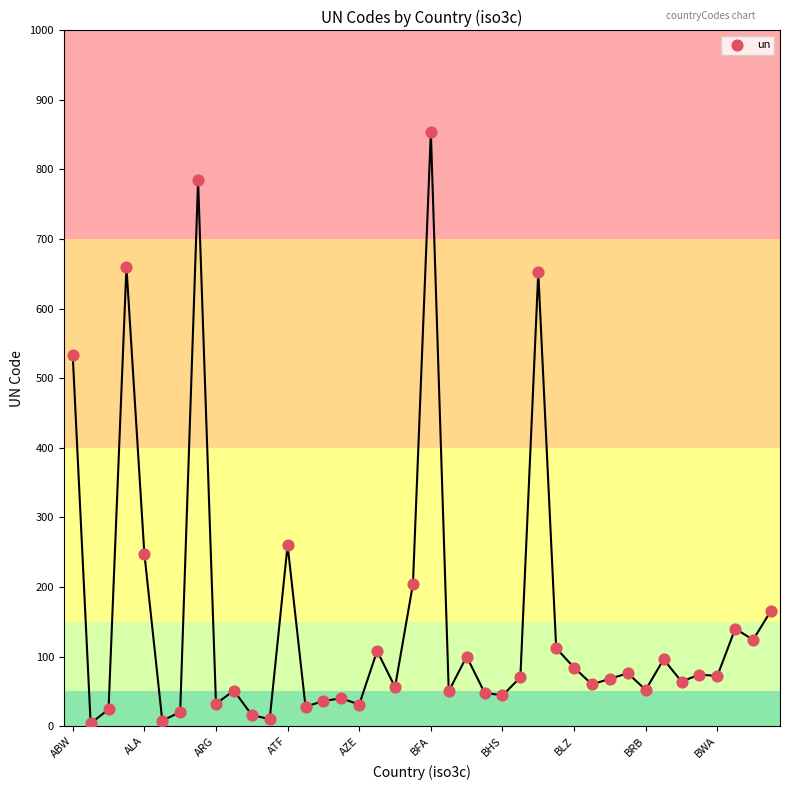

What is the range of Y values (max minus min)?

850